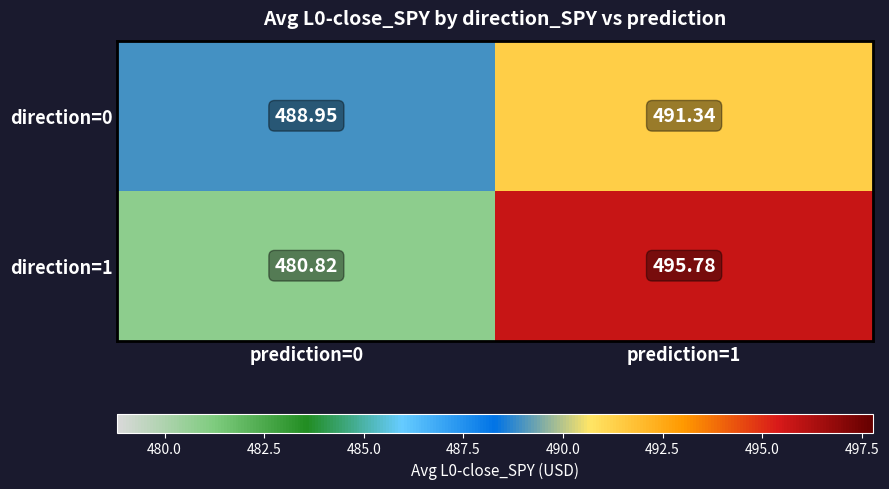

At how many categories does at least one series exceed 493?

1